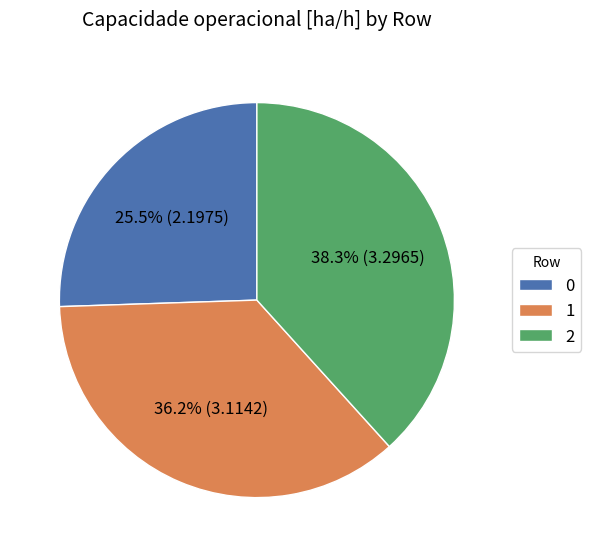

How much of the chart is everything except 1?

63.8%